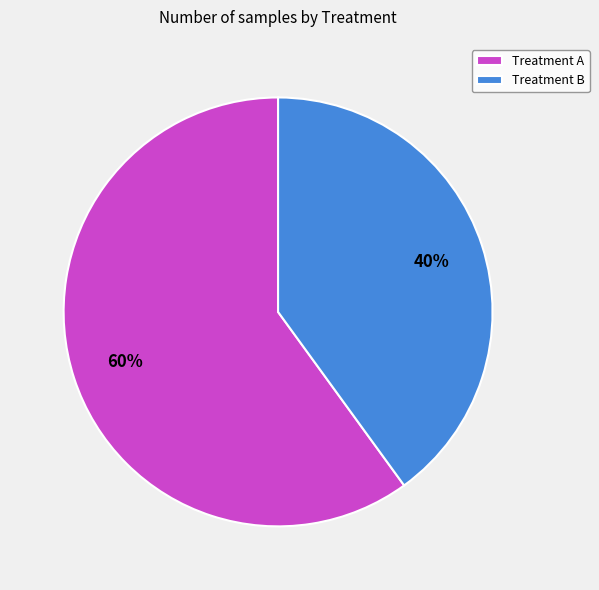

What is the largest slice in the pie chart?

Treatment A